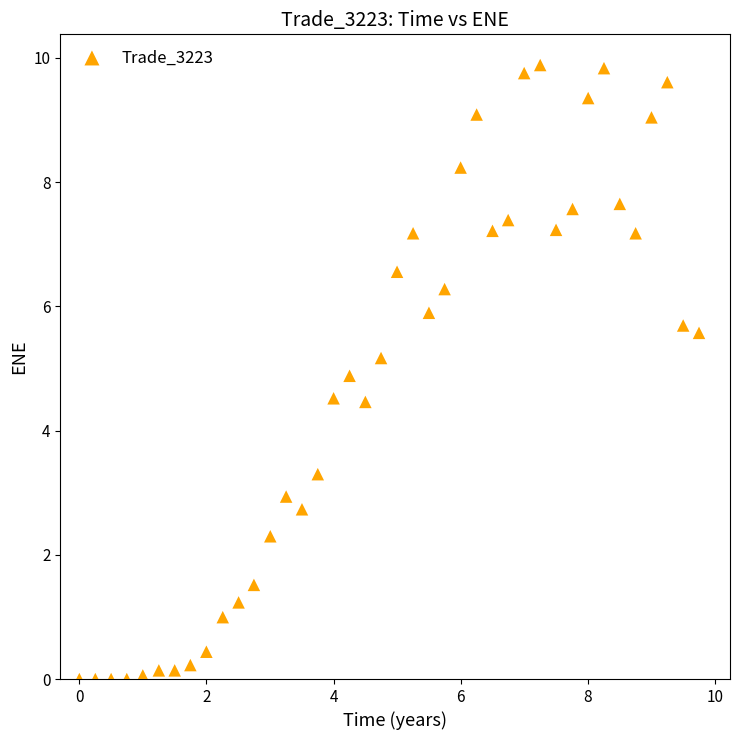

What is the range of X values (max minus min)?

9.7